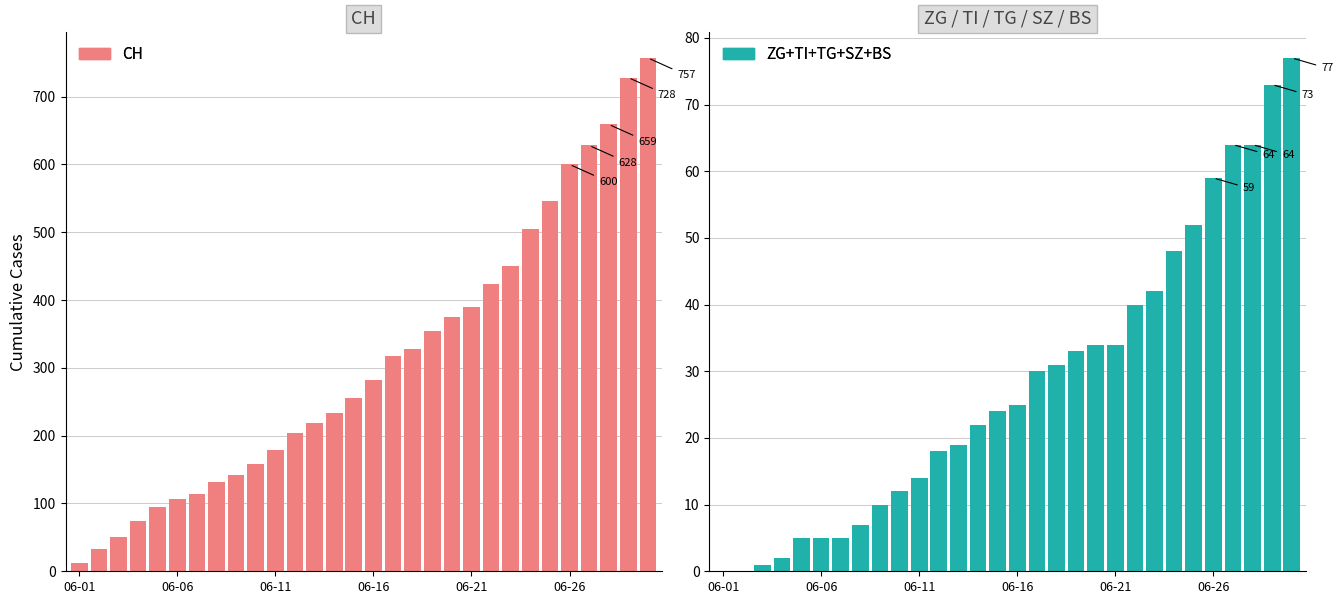

How many series are shown in this chart?

2